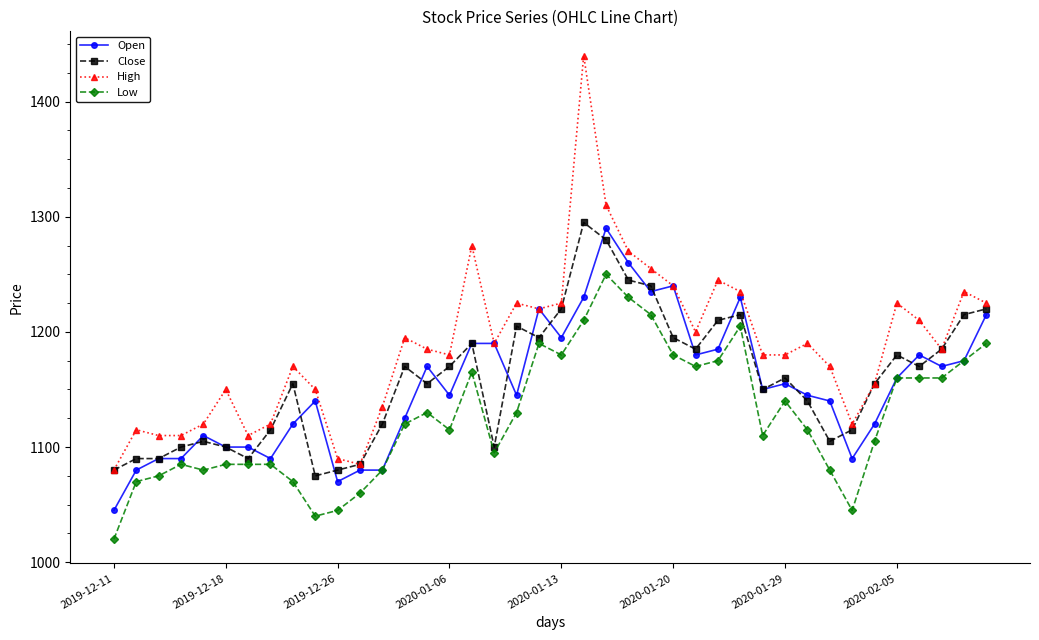

What is the lowest value of the Close series?

1075